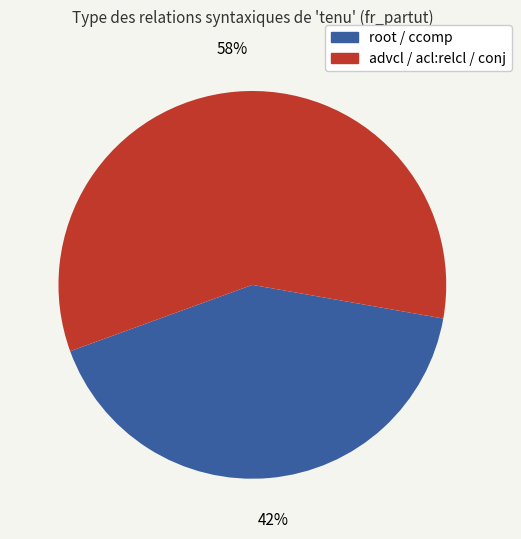

To the nearest percent, what percentage of the pie is advcl / acl:relcl / conj?

58%